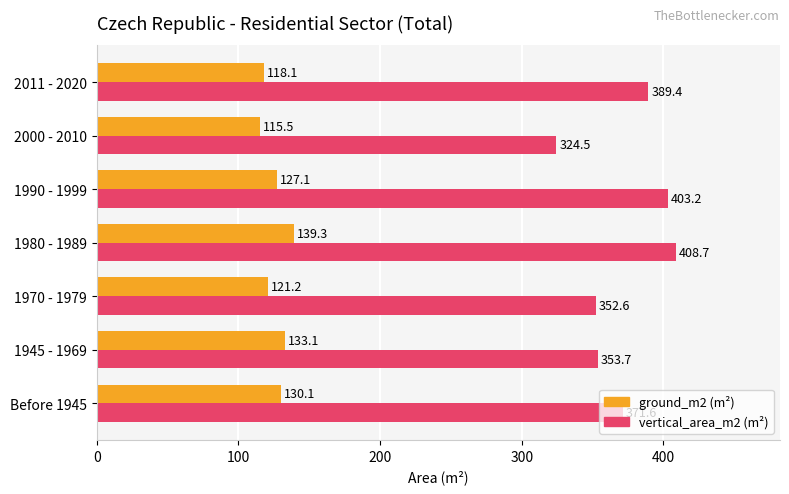

Which category has the highest value across all series?

1980 - 1989